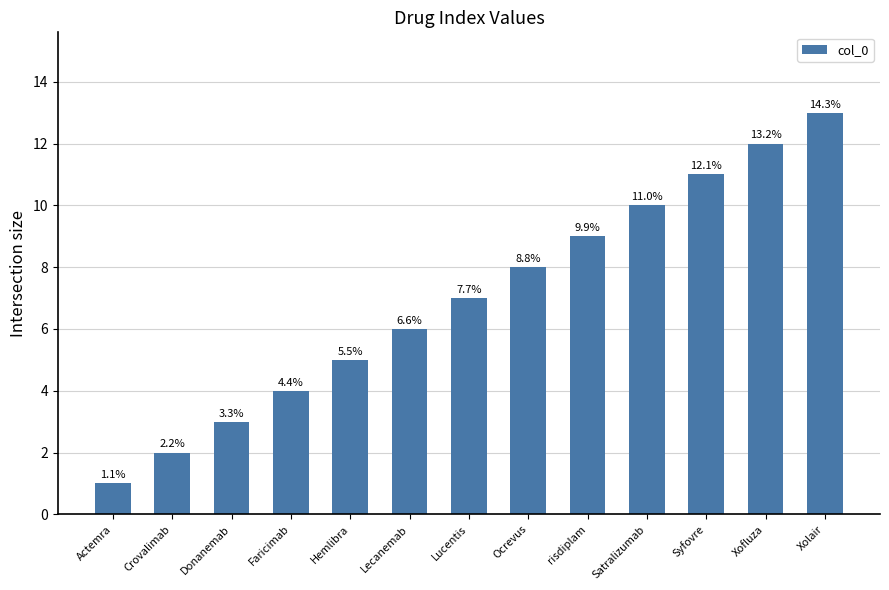

At which category does the chart reach its minimum across all series?

Actemra